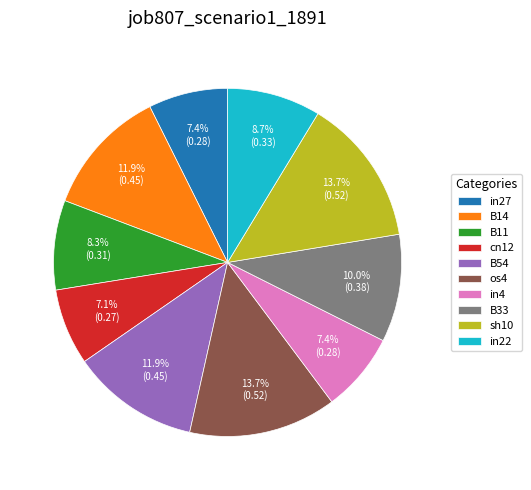

To the nearest percent, what is the combined percentage of B54 and B33?

22%